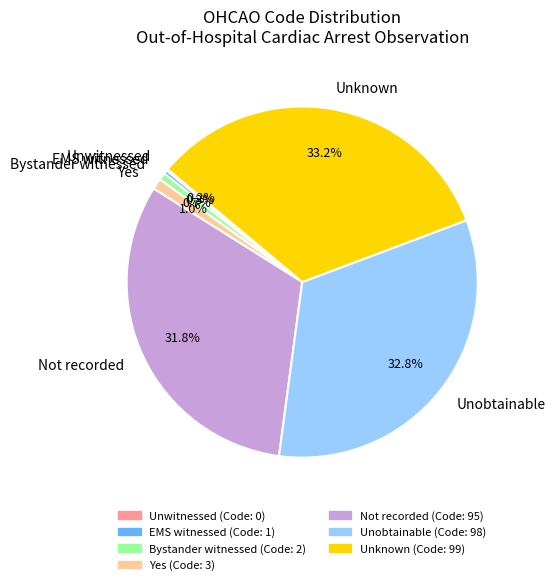

Combined, what portion of the pie is EMS witnessed and Bystander witnessed?

1.0%